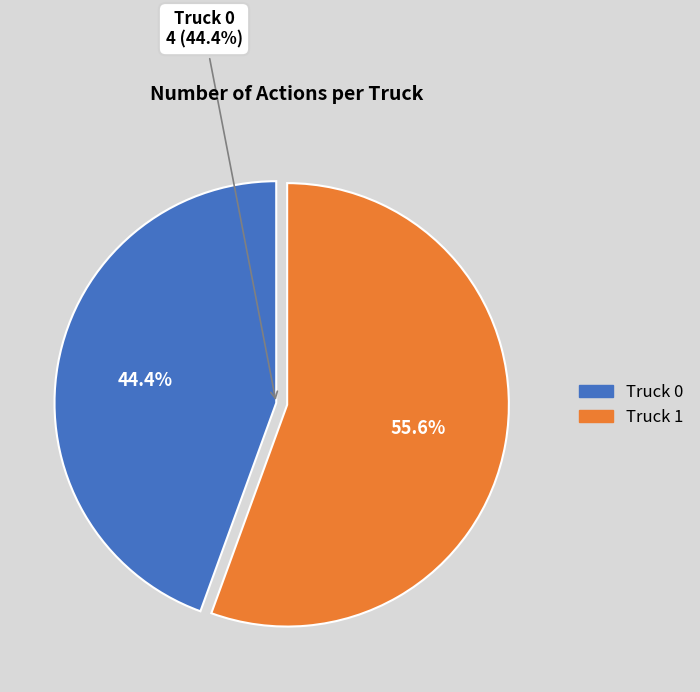

What is the ratio of the value at Truck 1 to the value at Truck 0?

1.2